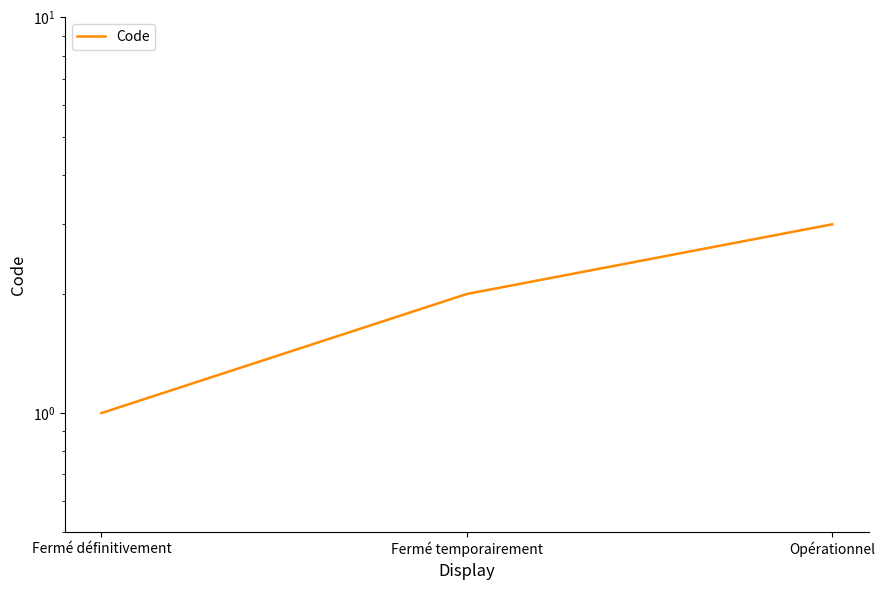

What is the change in value from Fermé temporairement to Opérationnel?

+1